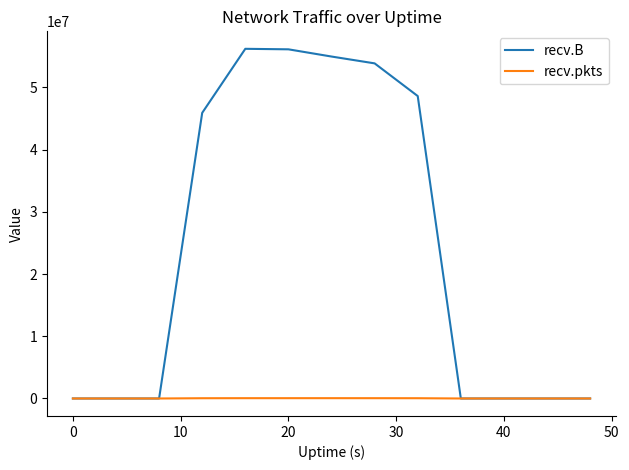

List the series in order of their overall mean, highest first.

recv.B, recv.pkts